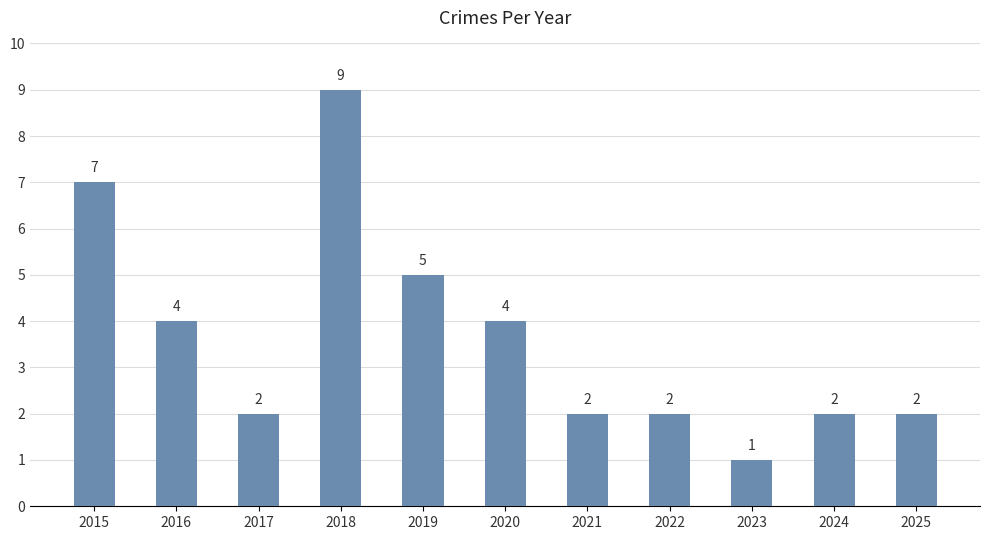

The value at 2020 is 6. True or false?

False